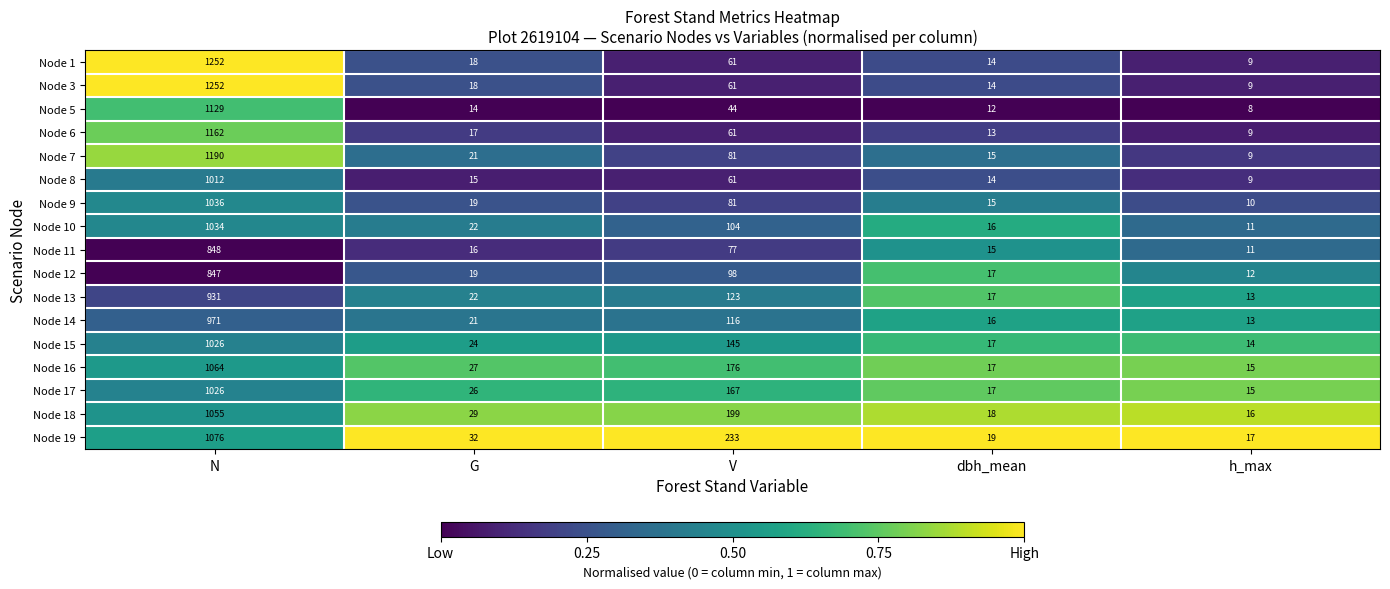

Where does the Node 9 series first go above 19?

N